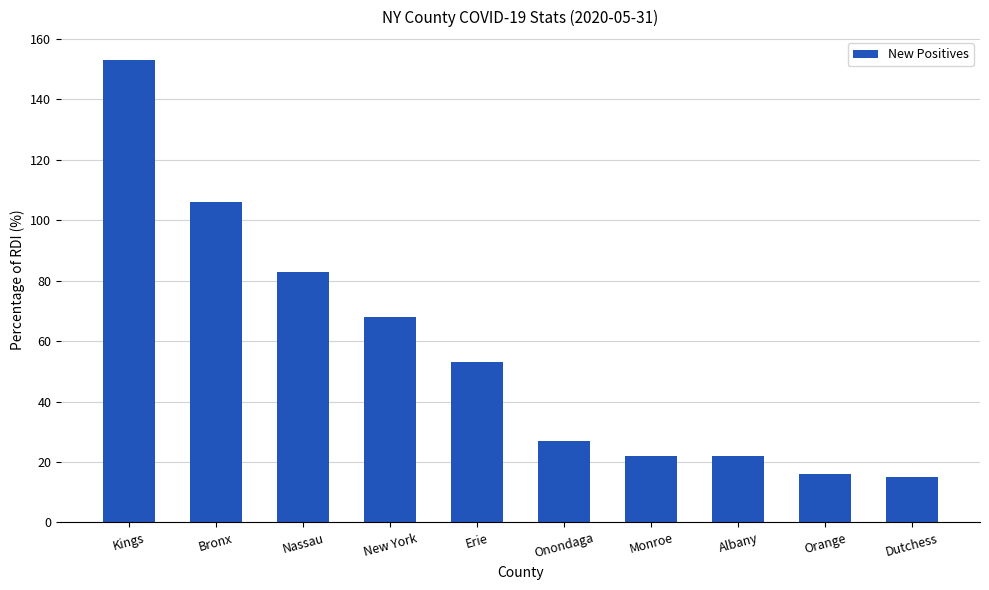

What position from the right is New York?

7